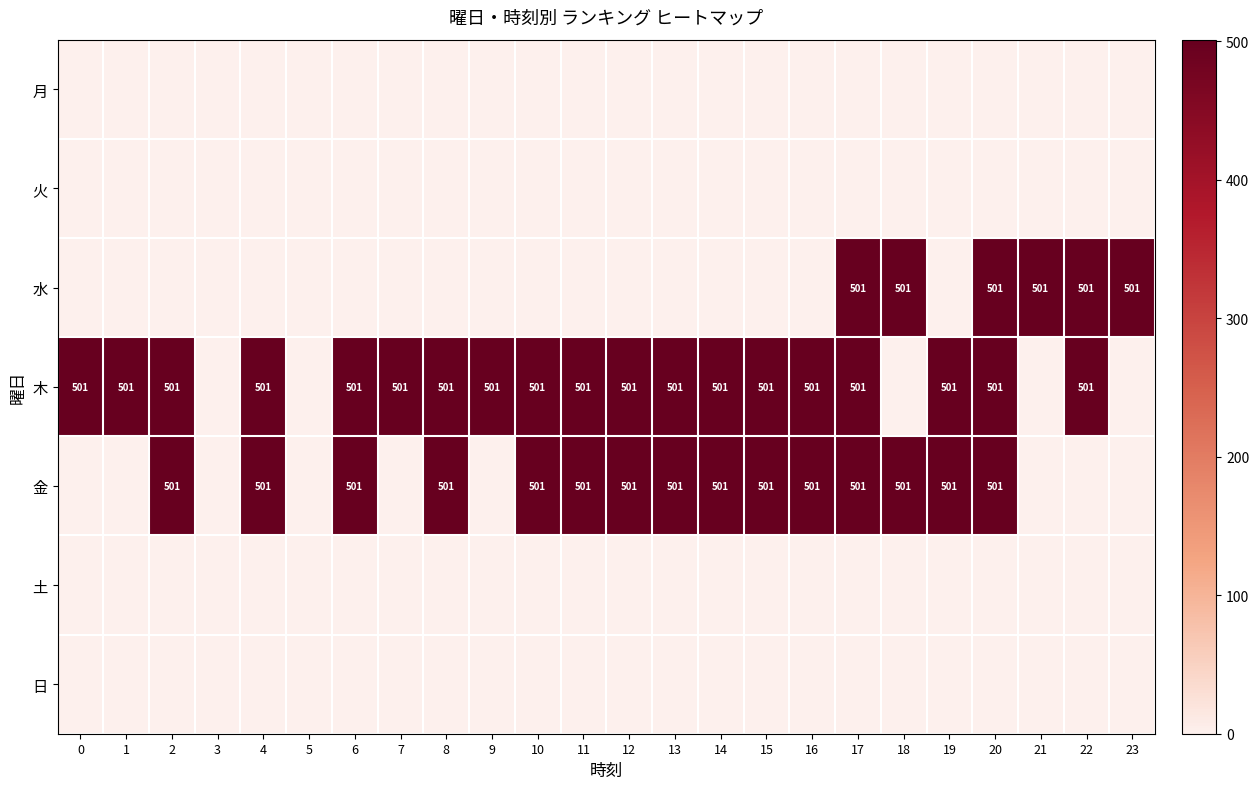

Which series has the largest range (max minus min)?

水